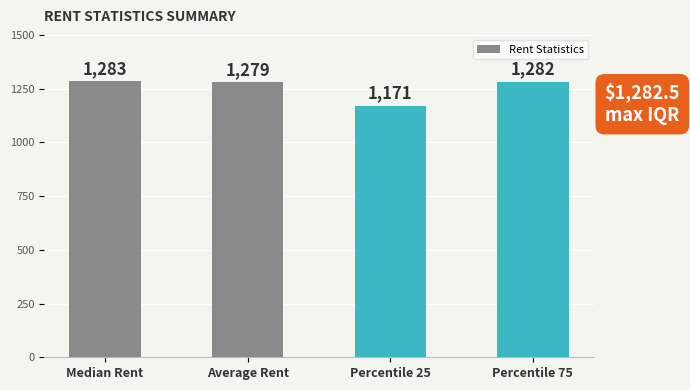

Approximately how many times larger is the value at Percentile 25 compared to Median Rent?

0.9